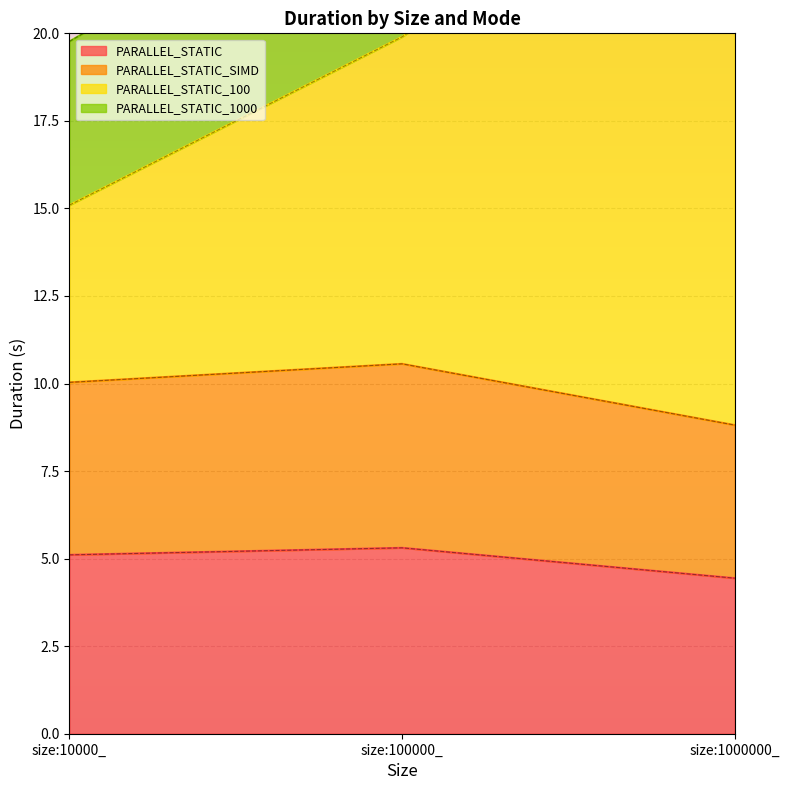

What is the difference between the PARALLEL_STATIC_SIMD values at size:10000_ and size:1000000_?

1.2